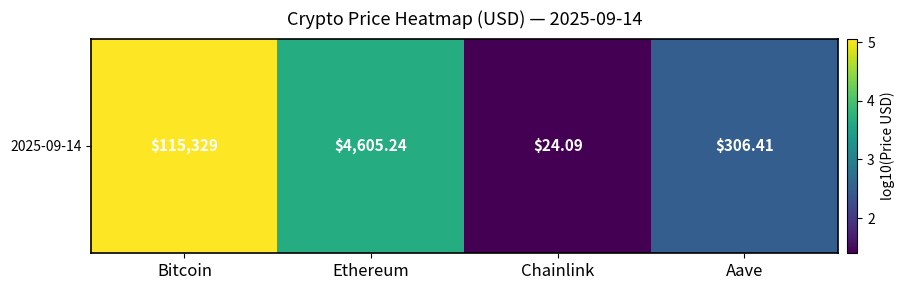

True or false: the data shows 2.5 at Aave.

True